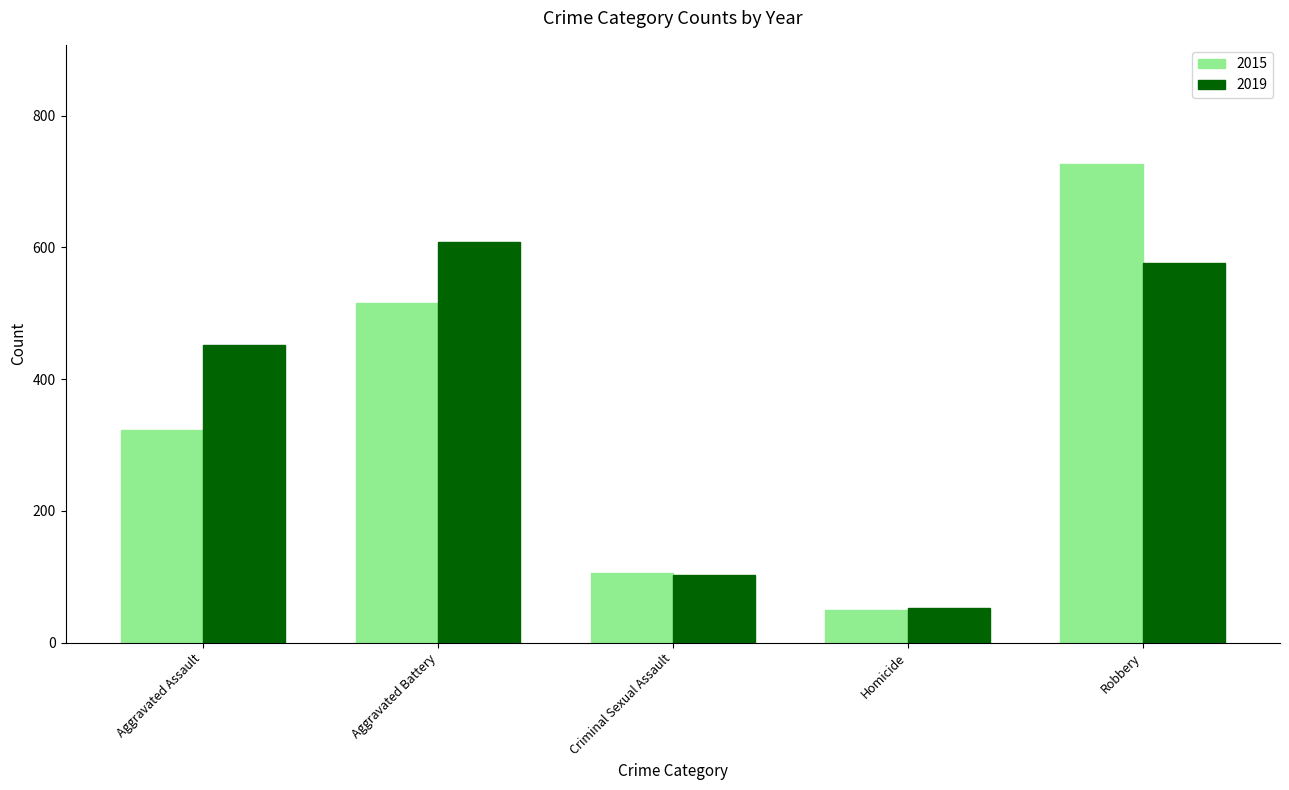

Reading right to left, list all the values displayed in this chart.

2015: 726	50	105	515	323
2019: 577	53	102	608	452